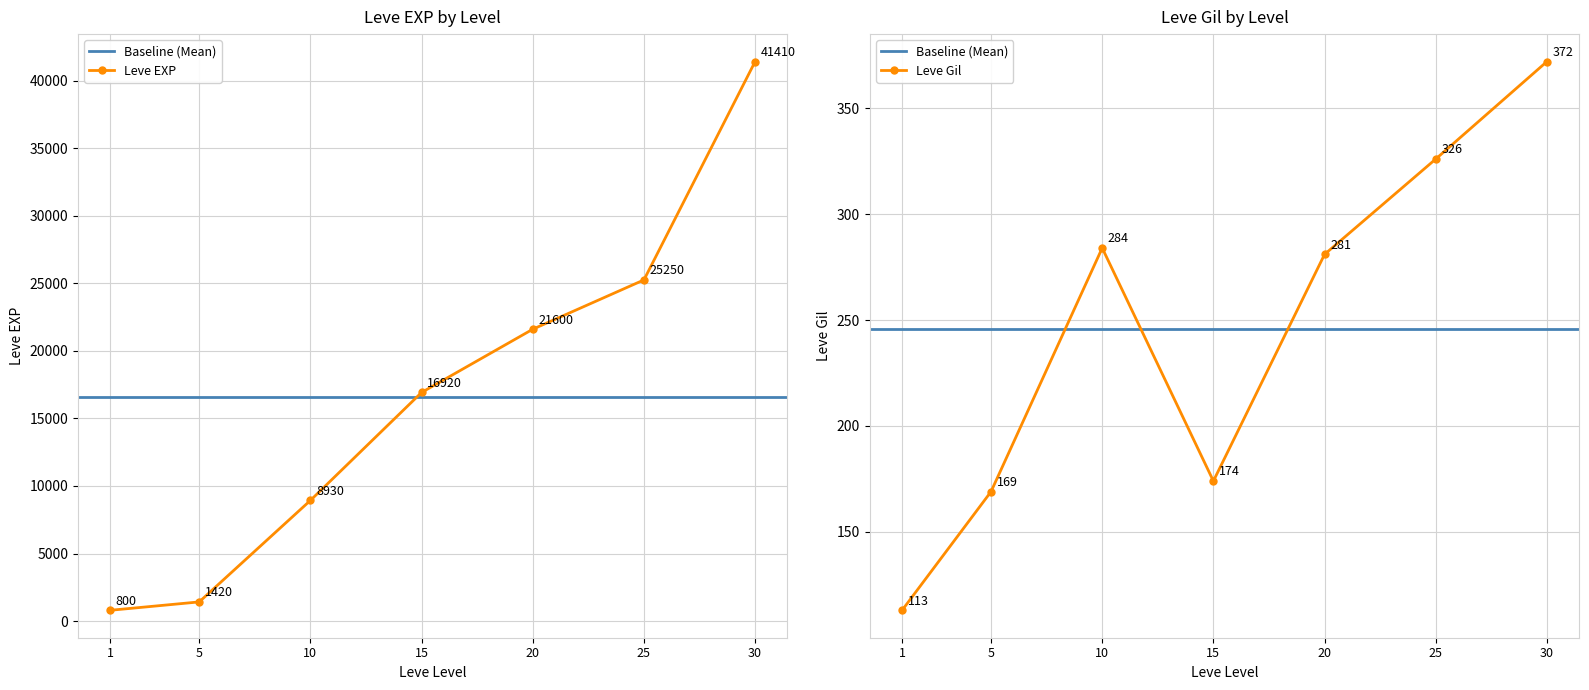

At which category is the sum across all series the highest?

30